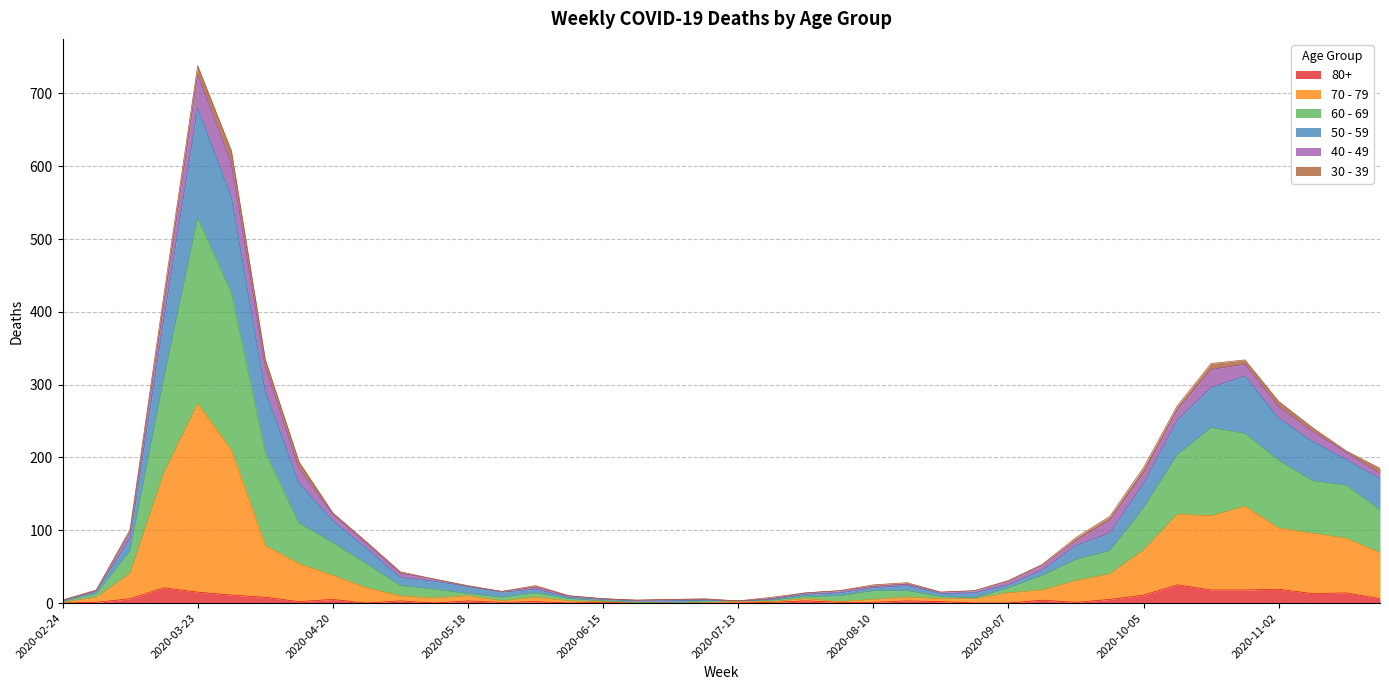

Where is the first local minimum for 80+?

2020-04-13